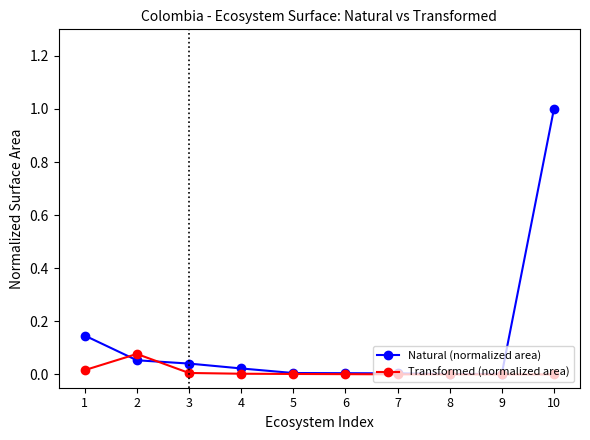

True or false: Transformed (normalized area) has more than 0 interior local peaks.

True